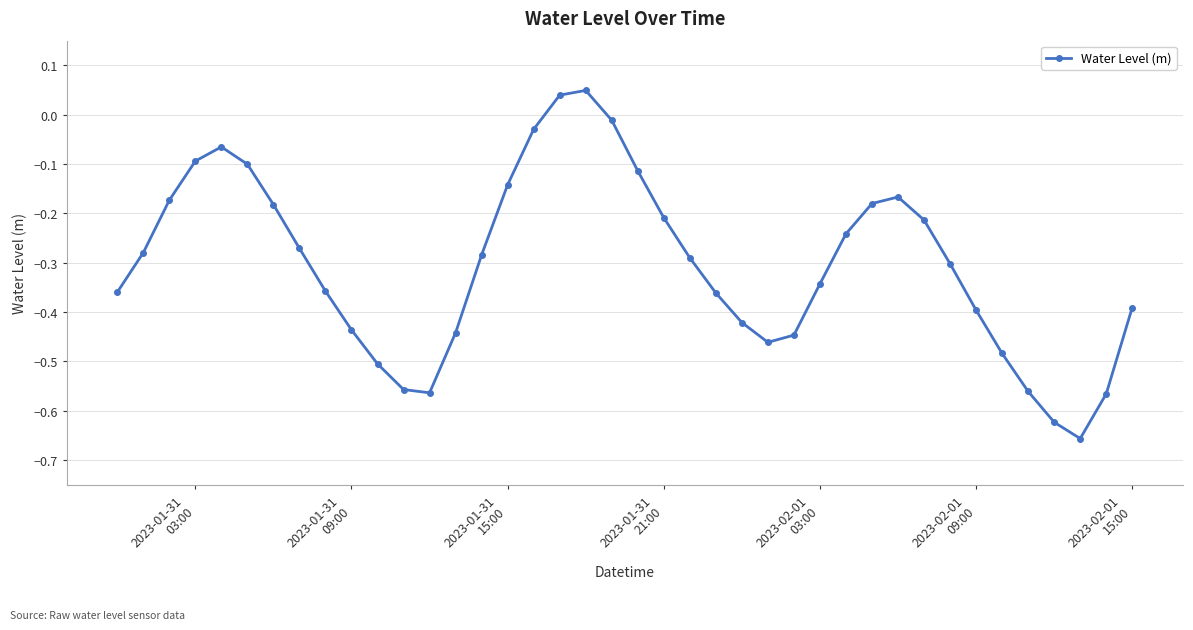

True or false: there are more than 1 points higher than both neighbors.

True